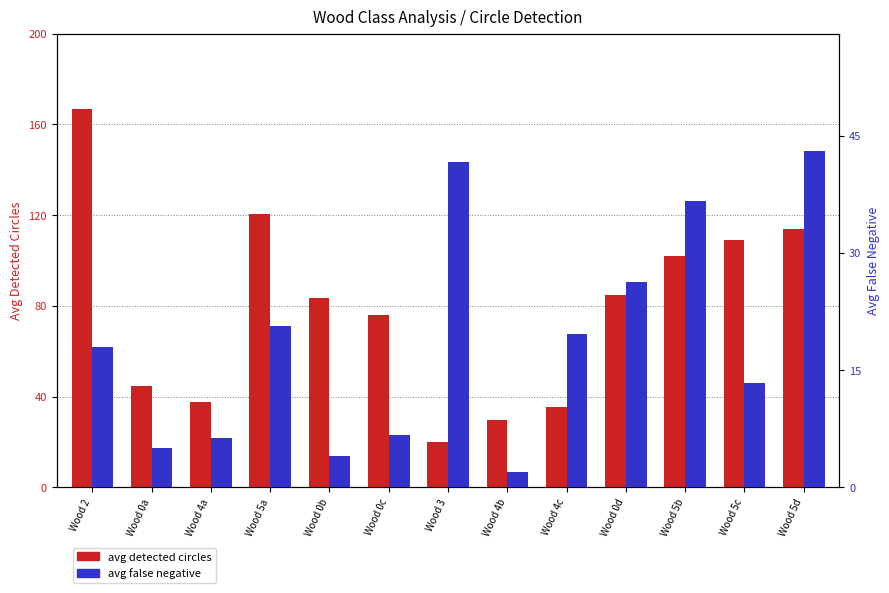

What is the average value of the avg detected circles series?

78.7